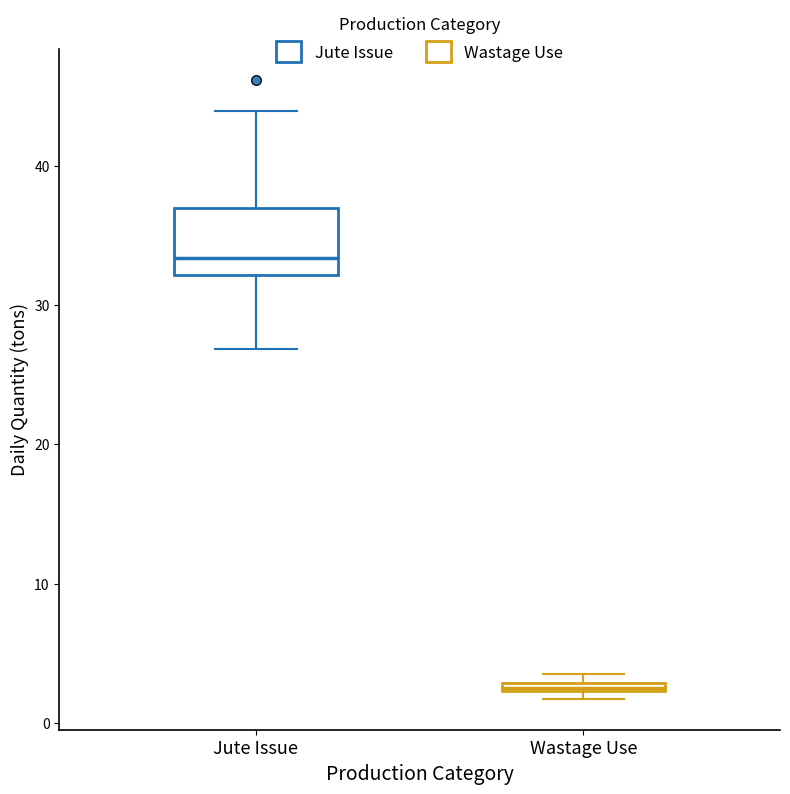

Comparing the boxes themselves (not the whiskers), which one is the tallest?

Jute Issue